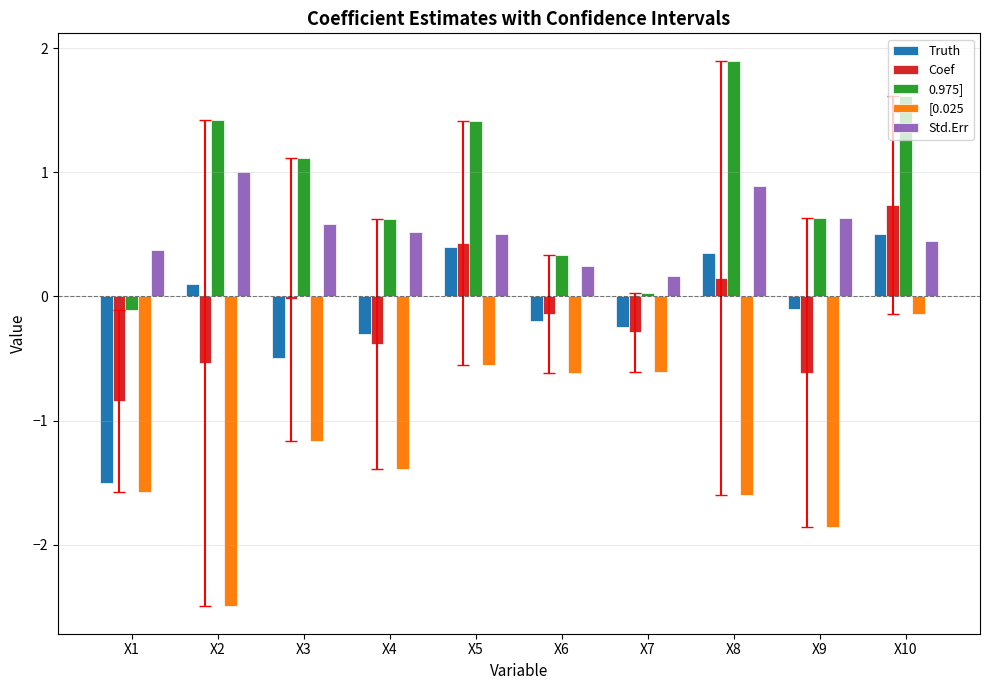

True or false: Truth has a value of 0.9 at X10.

False